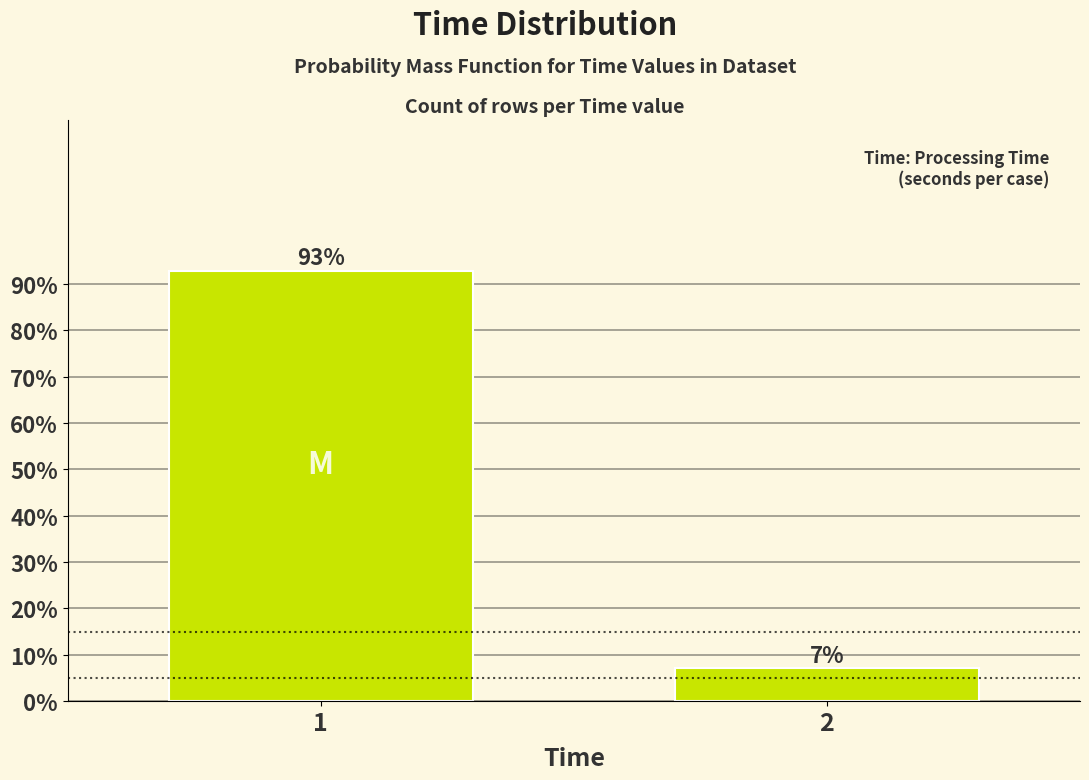

What is the average value?

50.0